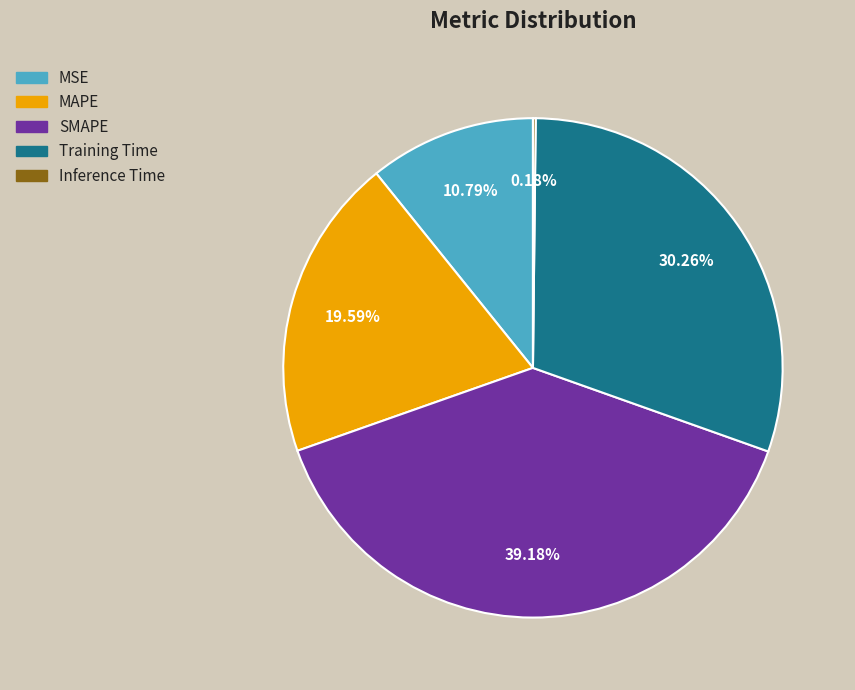

Approximately how many times larger is the value at SMAPE compared to Training Time?

1.3